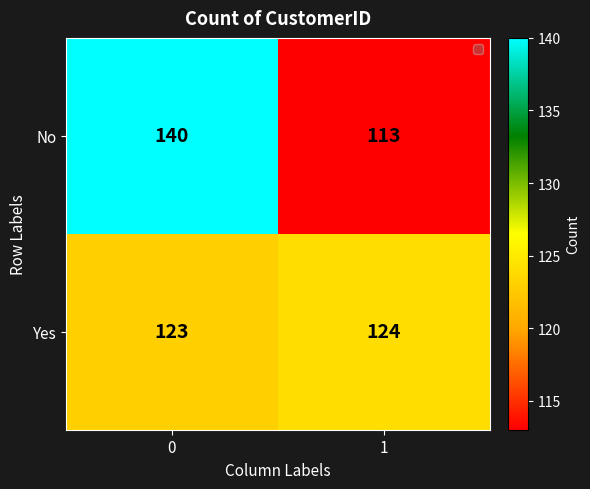

Reading left to right, list all the values displayed in this chart.

No: 0=140	1=113
Yes: 0=123	1=124